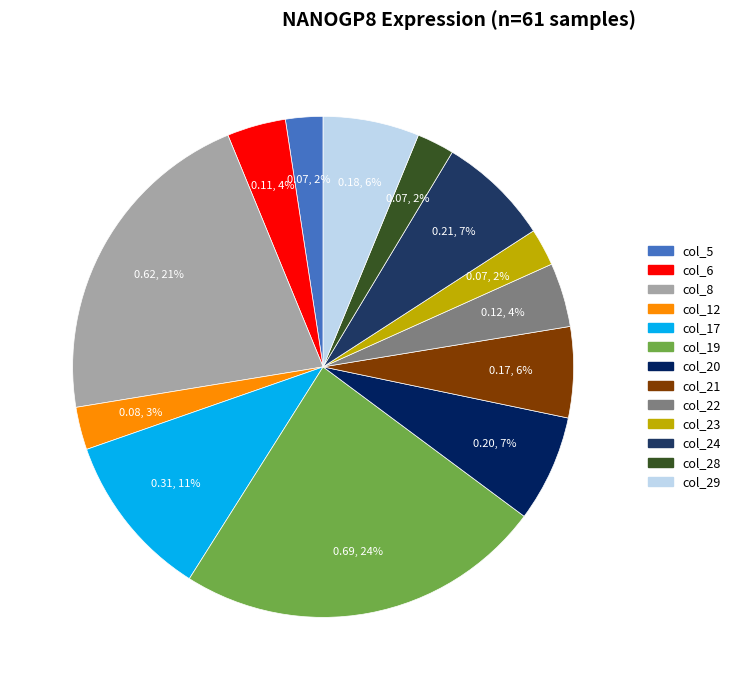

Rank the categories by value from lowest to highest.

col_5, col_23, col_28, col_12, col_6, col_22, col_21, col_29, col_20, col_24, col_17, col_8, col_19